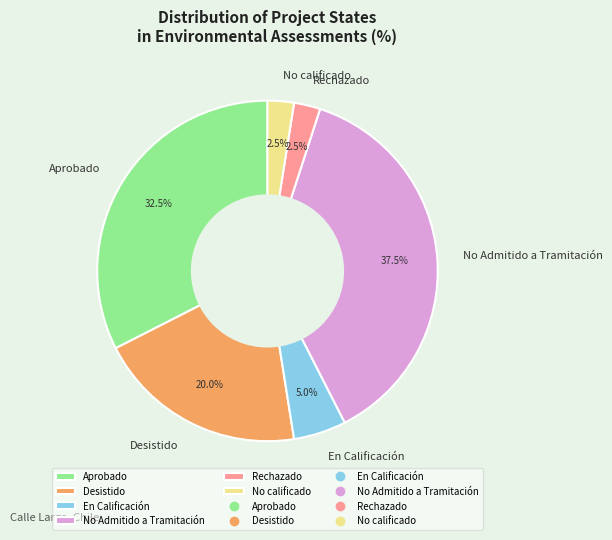

Is No Admitido a Tramitación the majority of the pie?

No